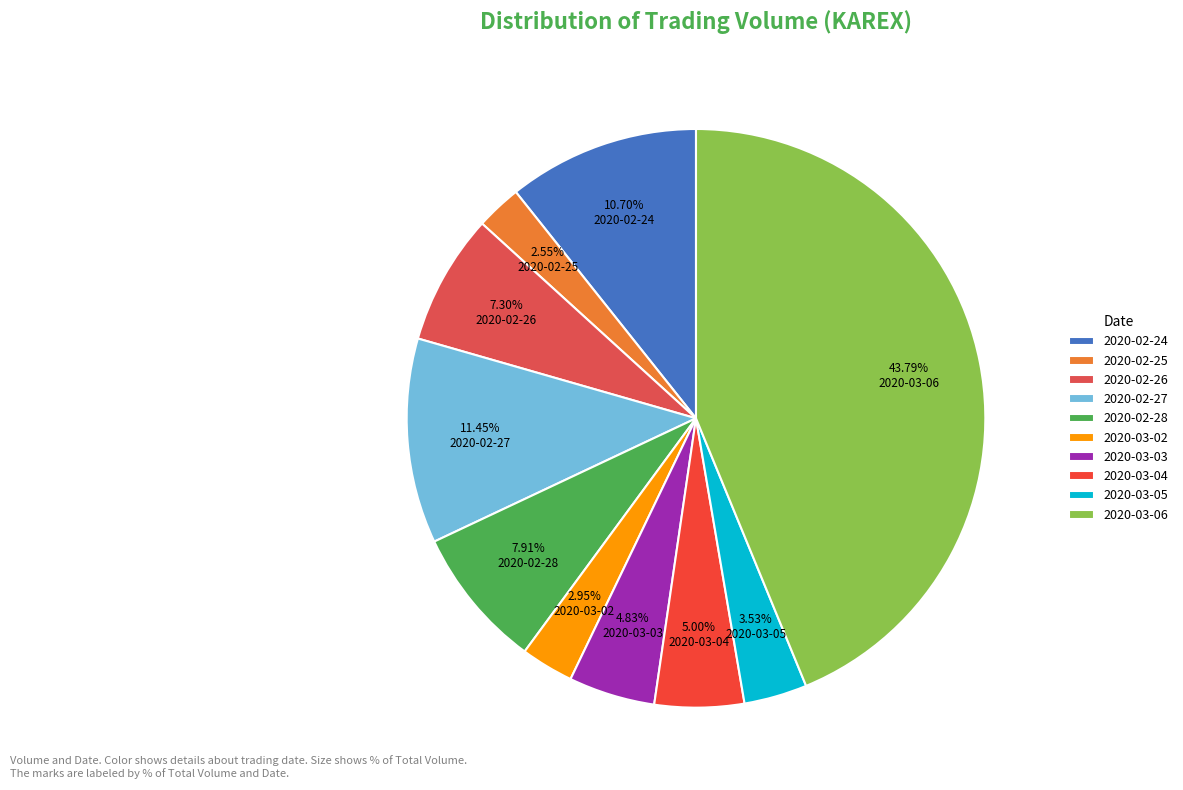

Does any single category account for the majority?

No